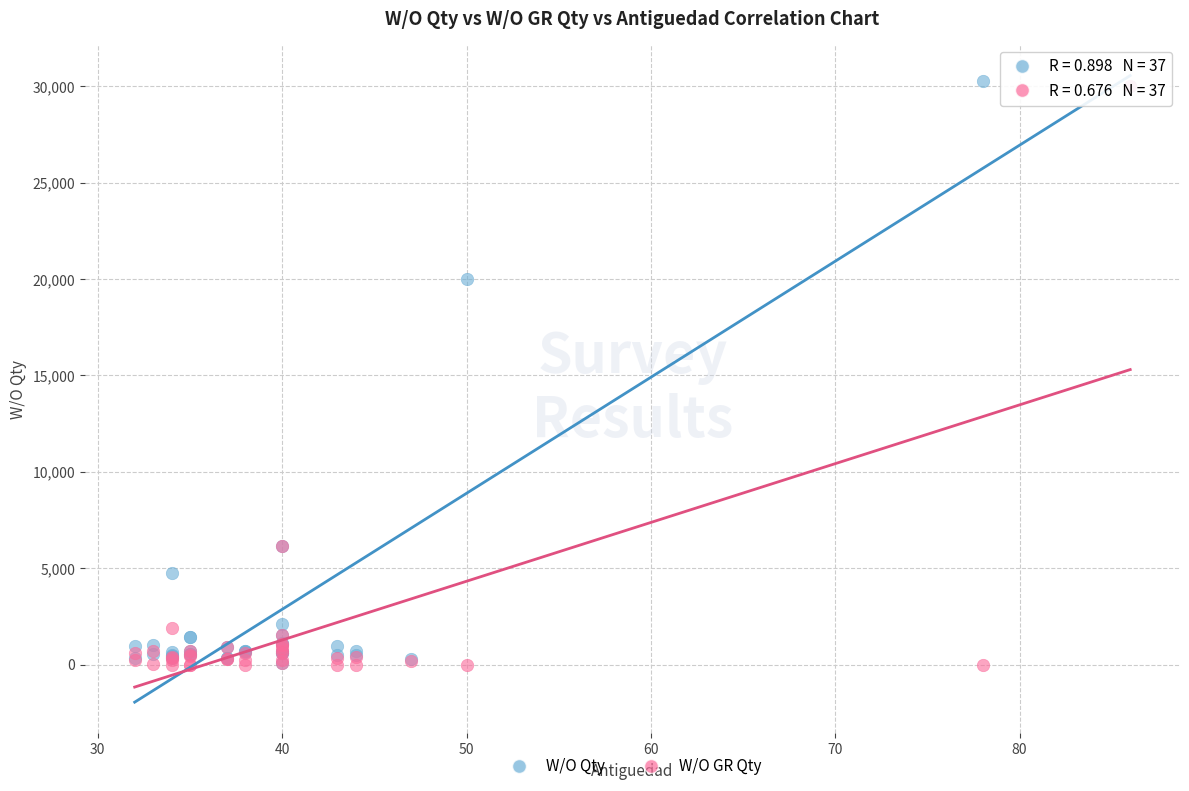

Across all series, what Y value is closest to 15150?

20000